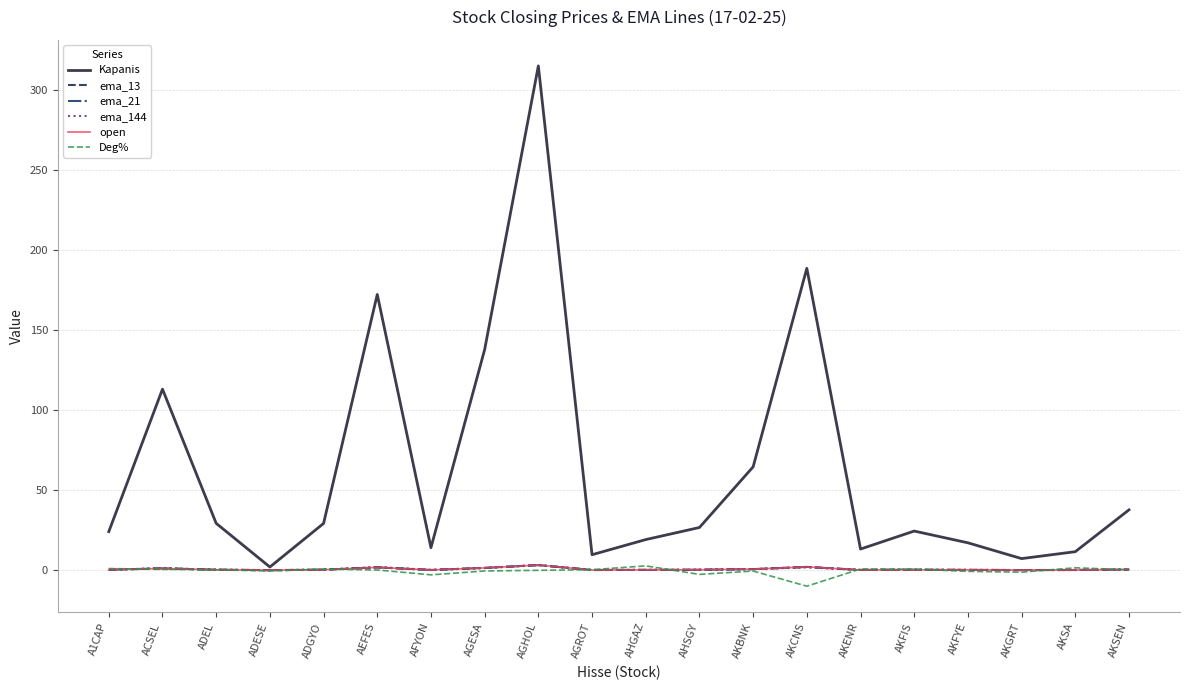

List the series in order of their peak value, lowest first.

Deg%, ema_21, ema_13, open, ema_144, Kapanis